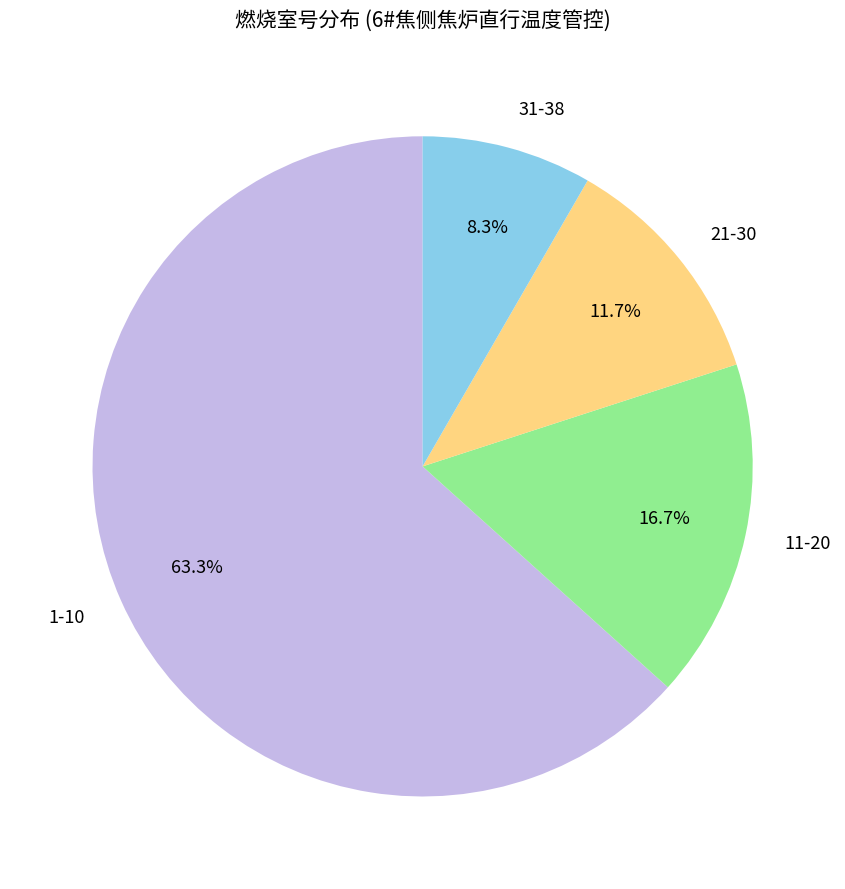

To the nearest percent, what is the combined percentage of 31-38 and 11-20?

25%